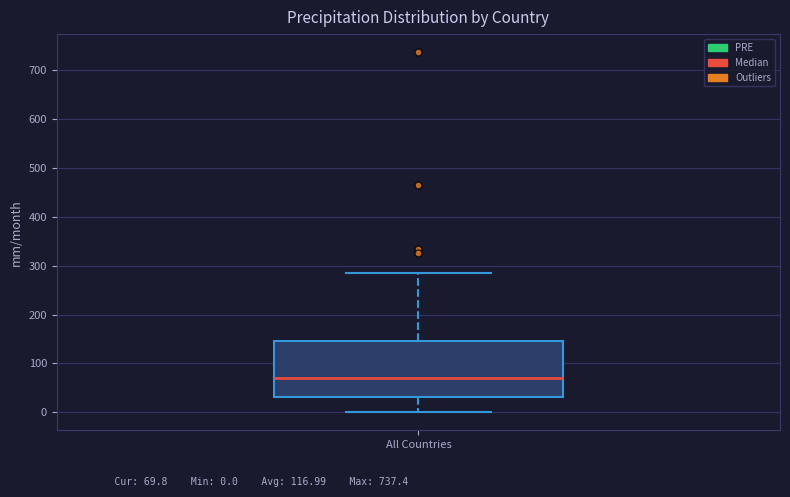

Read this box plot against the y-axis: the position of the median line, the range covered by the box, and the ends of both whiskers. The values are not printed on the chart, so give them approximately, as read against the axis.

median 70, box 30 to 150, whiskers 0 to 290